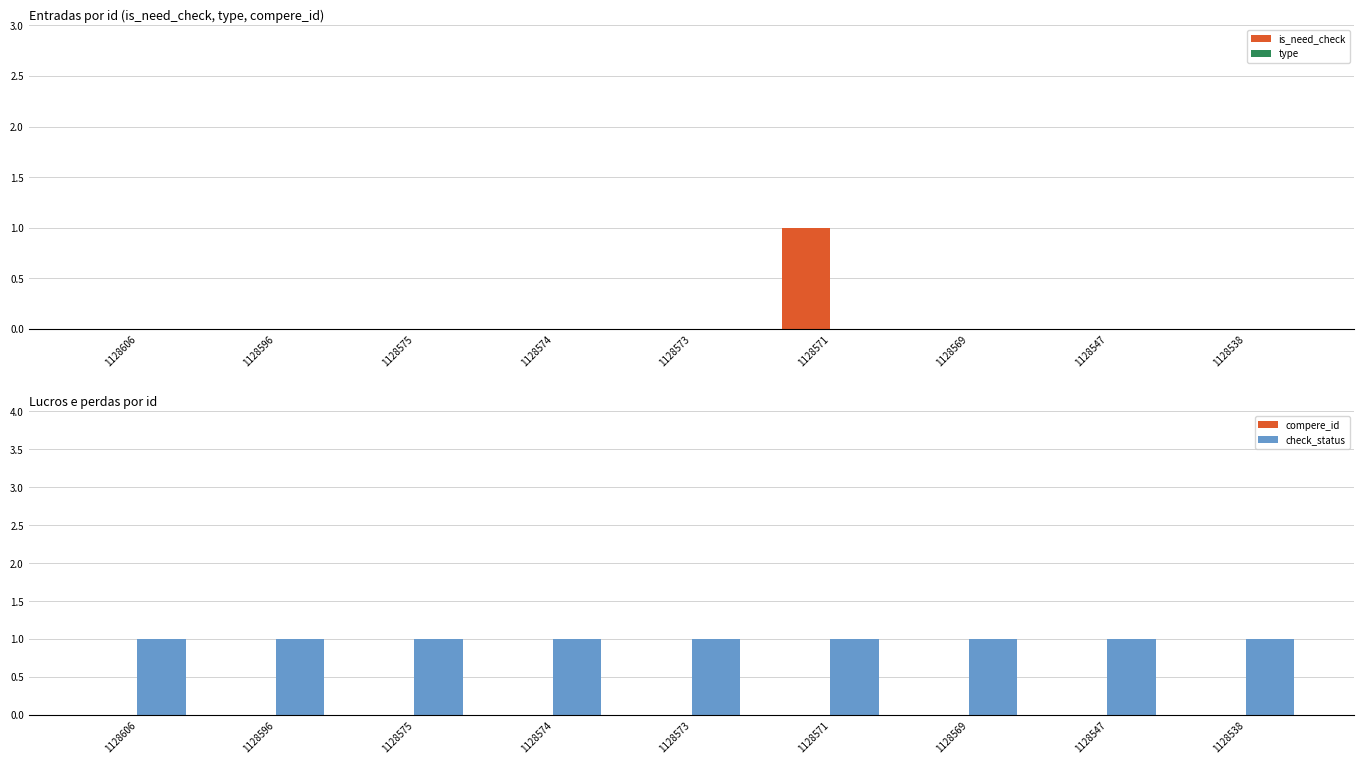

How many bars are there in each group?

4